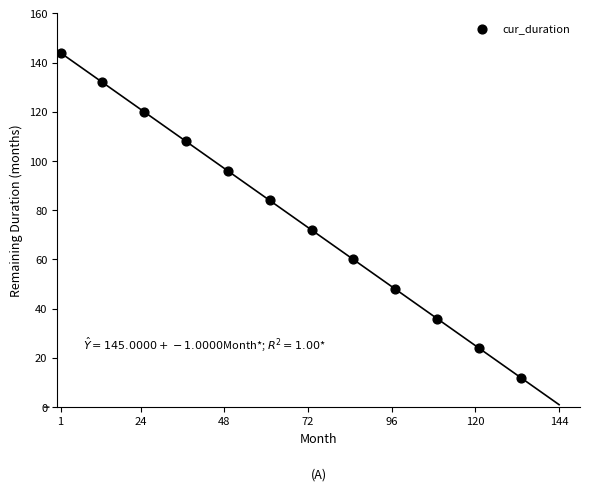

What is the average Y value?

78